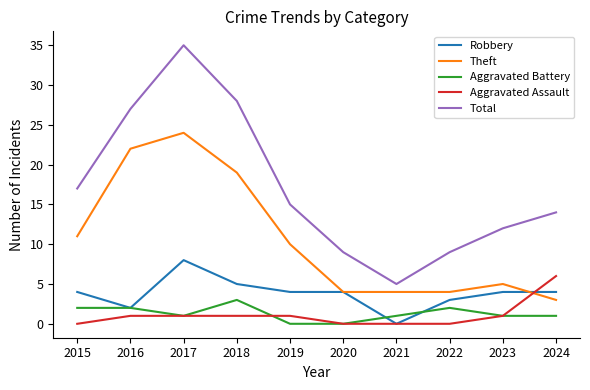

What is the total value across all series at 2022?

18